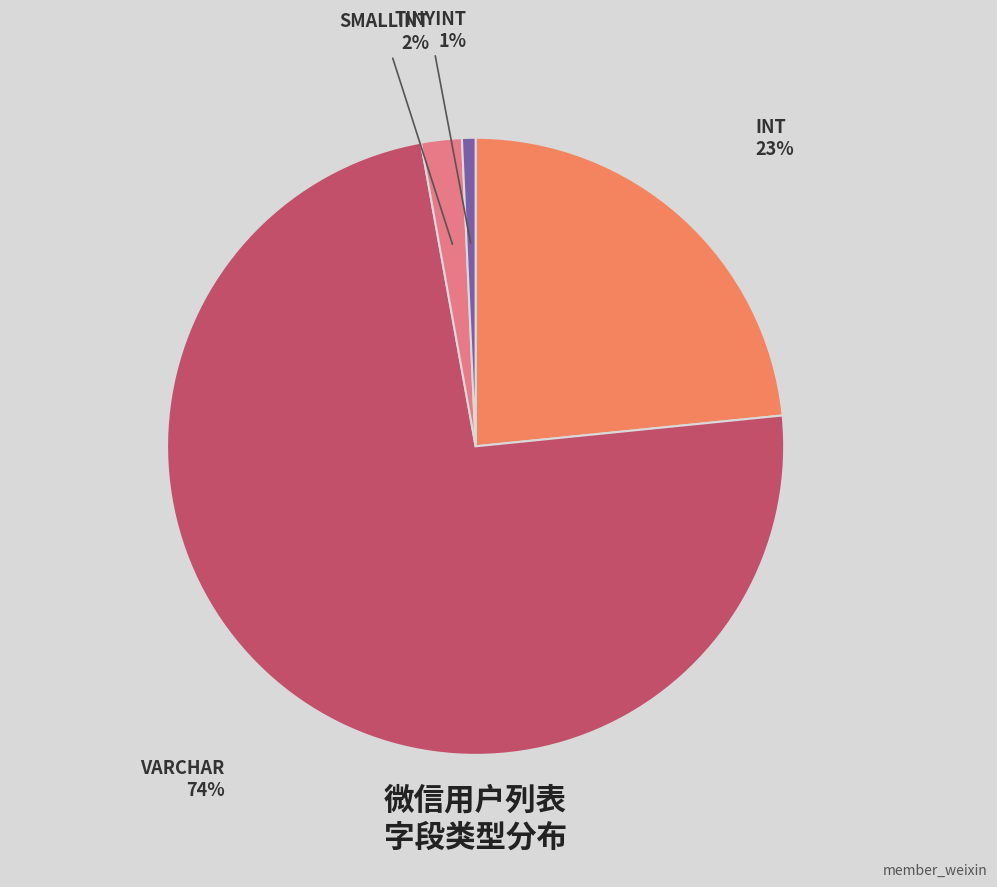

How many slices are in this pie chart?

4